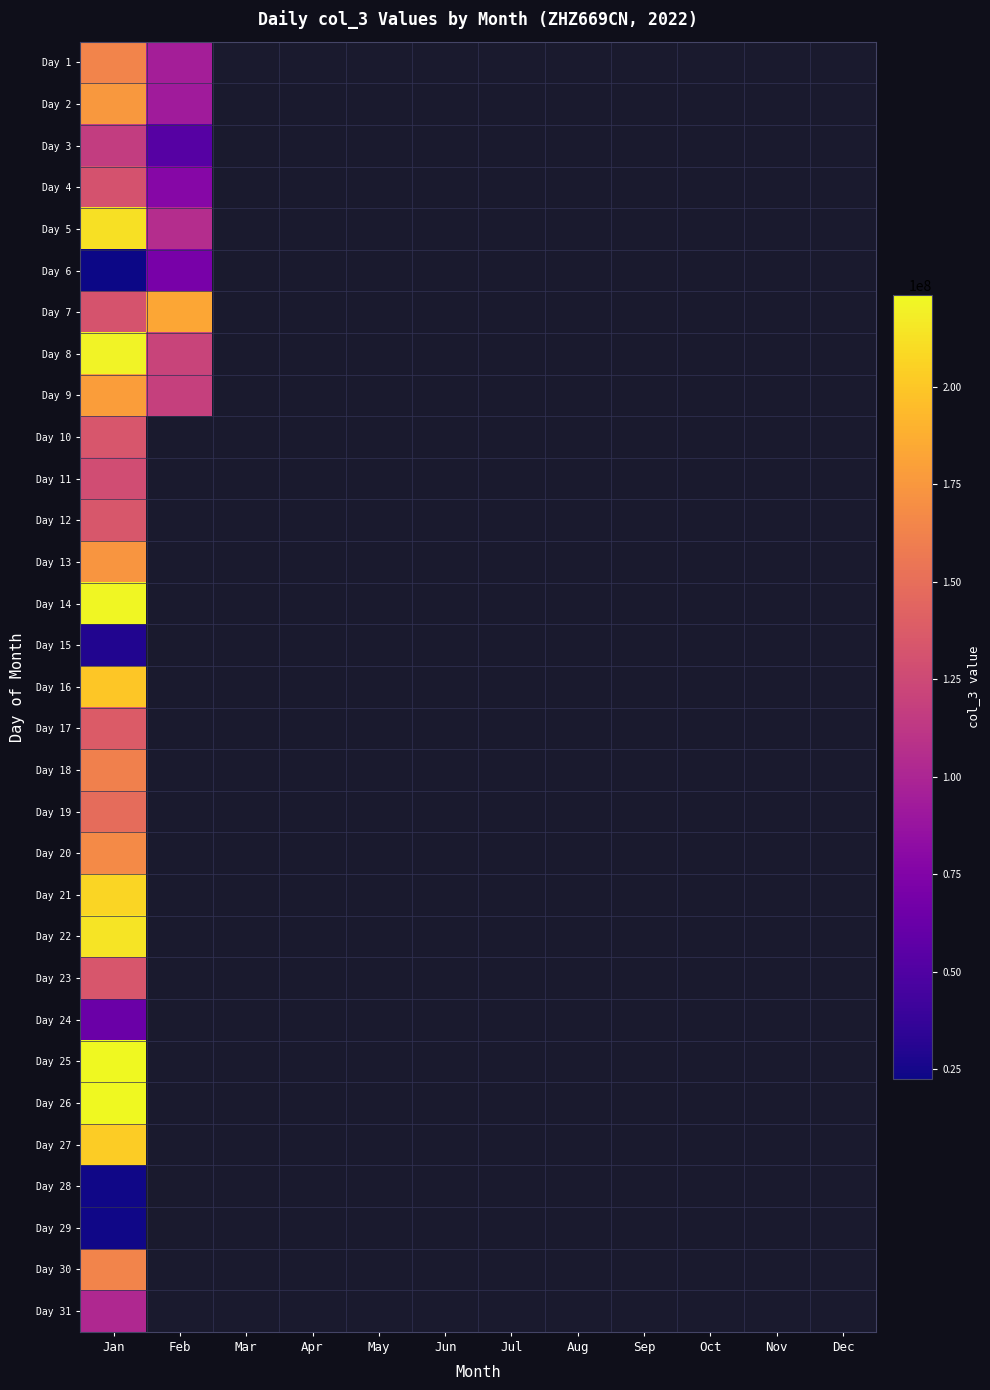

Which category has the lowest value across all series?

Mar